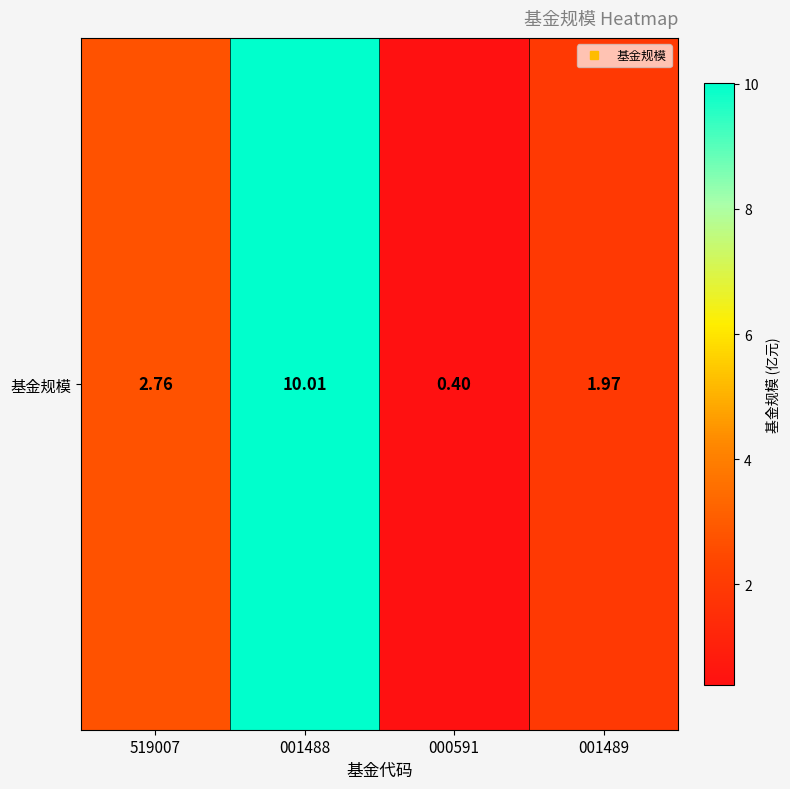

Which label corresponds to the smallest value in the chart?

000591